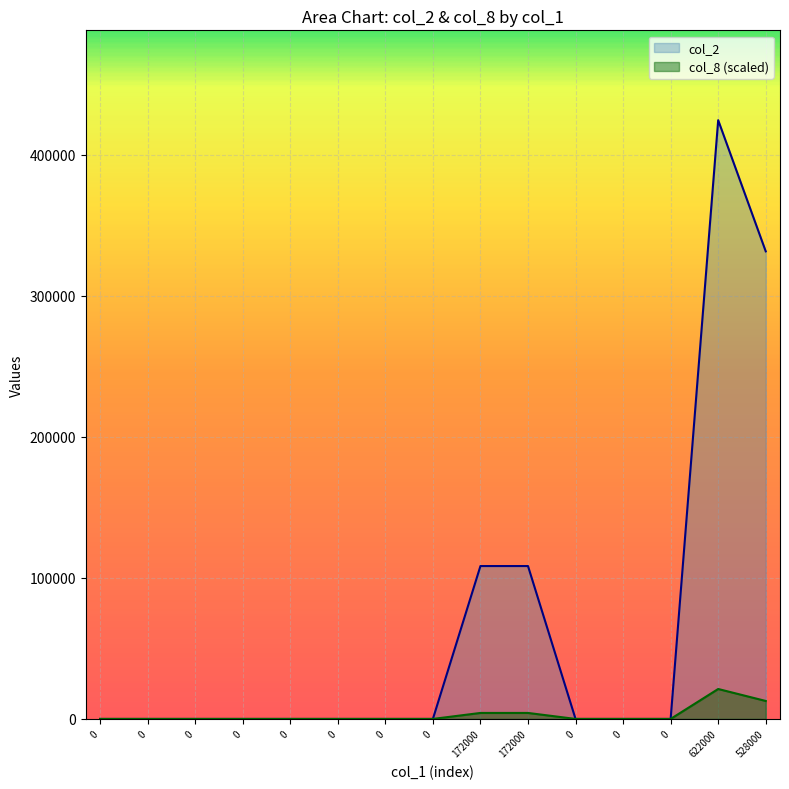

Count the number of data series in this chart.

2